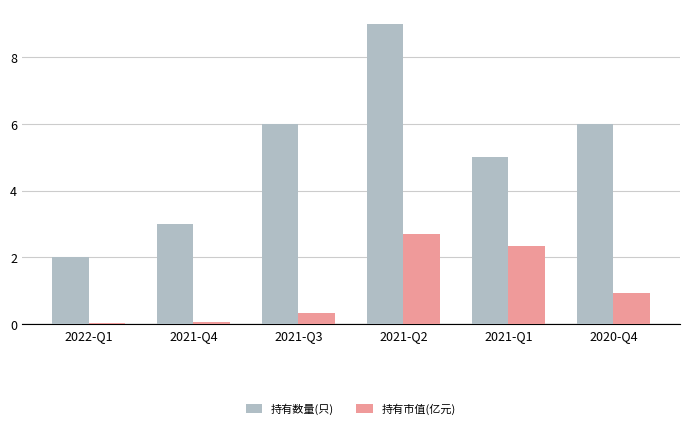

At which label does 持有市值(亿元) reach its peak?

2021-Q2